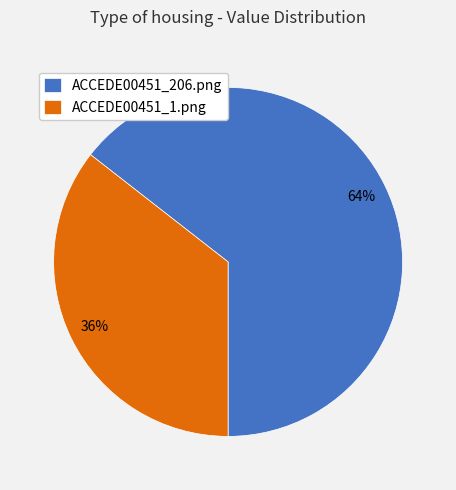

Between ACCEDE00451_206.png and ACCEDE00451_1.png, which is larger?

ACCEDE00451_206.png